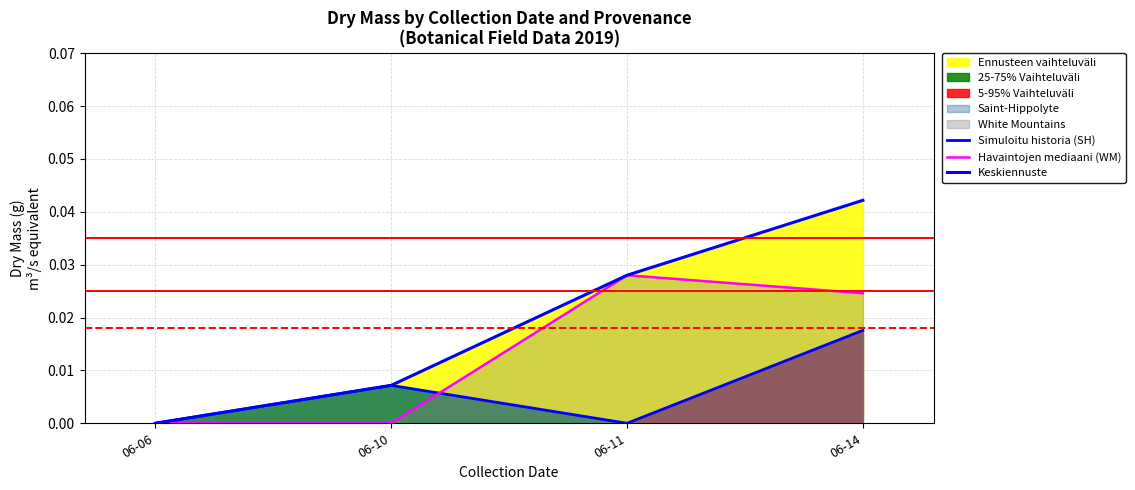

At which label does Havaintojen mediaani (WM) reach its peak?

06-11